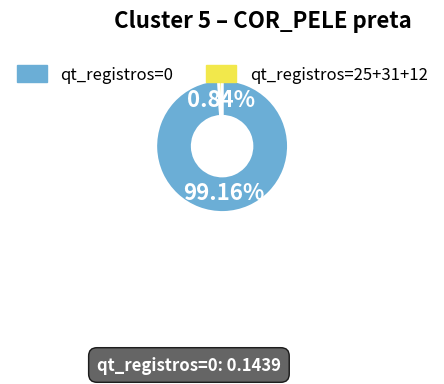

Between qt_registros=0 and qt_registros=25+31+12, which is larger?

qt_registros=0